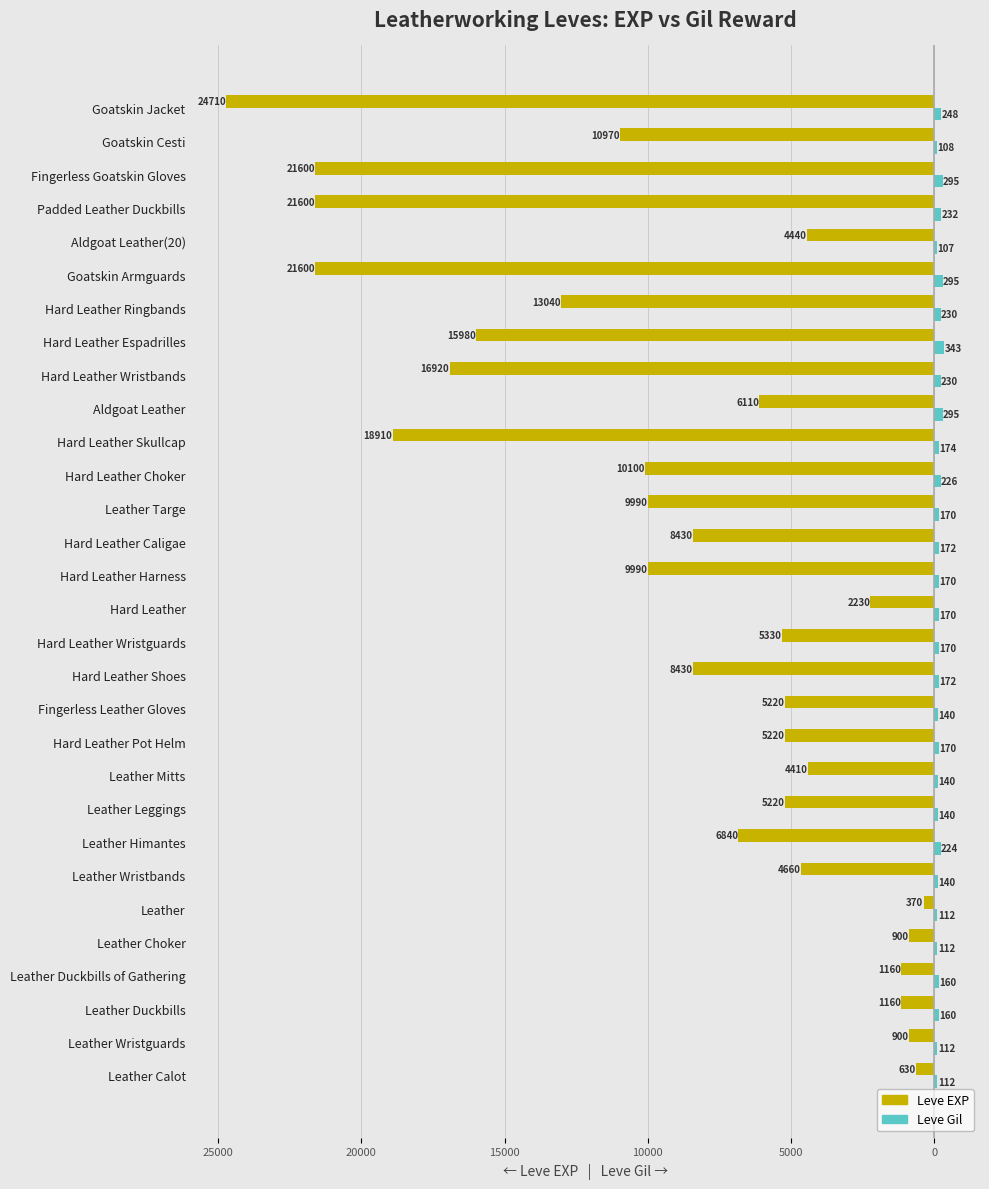

Reading left to right, extract all data points from this chart.

Leve EXP: -630	-900	-1160	-1160	-900	-370	-4660	-6840	-5220	-4410	-5220	-5220	-8430	-5330	-2230	-9990	-8430	-9990	-10100	-18910	-6110	-16920	-15980	-13040	-21600	-4440	-21600	-21600	-10970	-24710
Leve Gil: 112	112	160	160	112	112	140	224	140	140	170	140	172	170	170	170	172	170	226	174	295	230	343	230	295	107	232	295	108	248